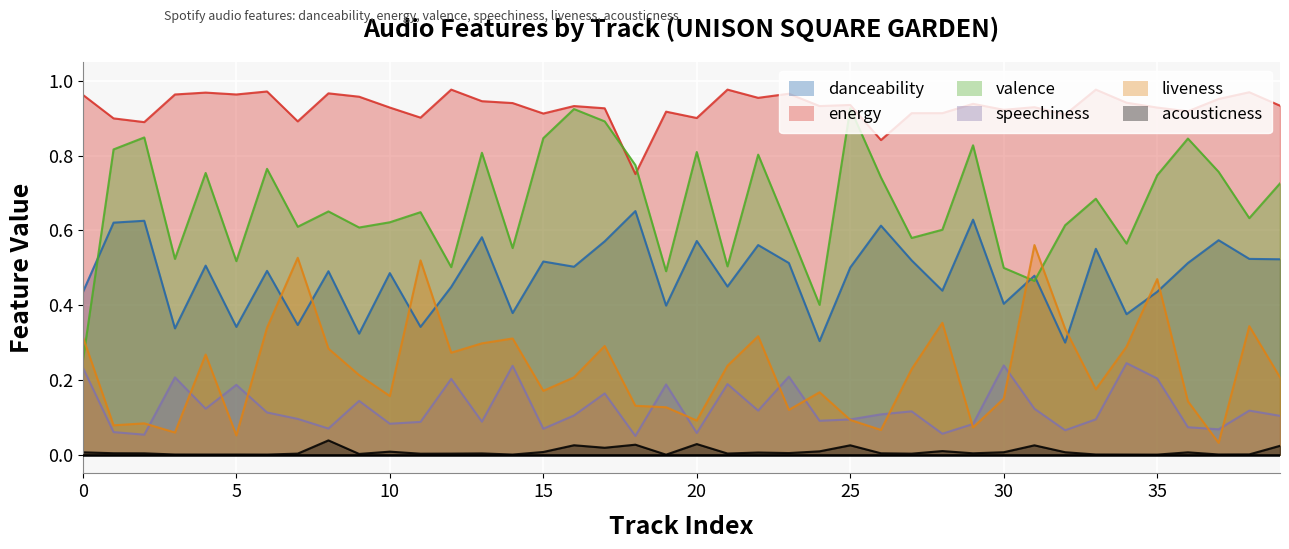

Is the value of energy at 38 greater than the value of danceability at 23?

Yes